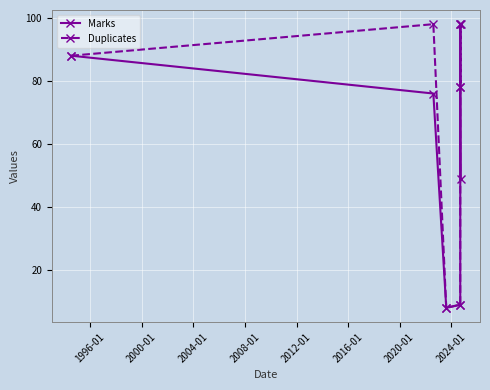

At how many categories does at least one series exceed 18?

5